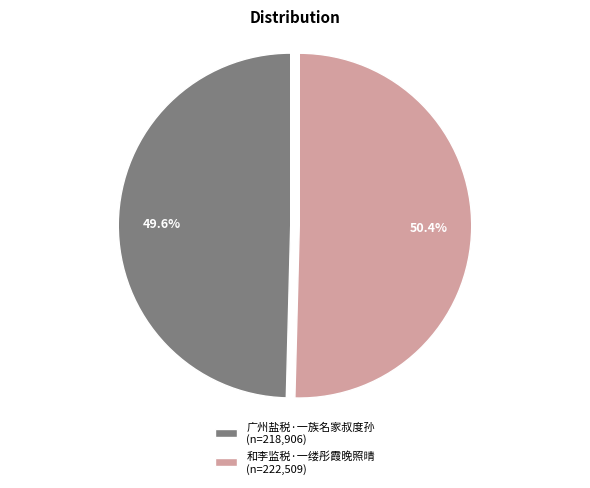

What is the smallest slice in the pie chart?

广州盐税·一族名家叔度孙